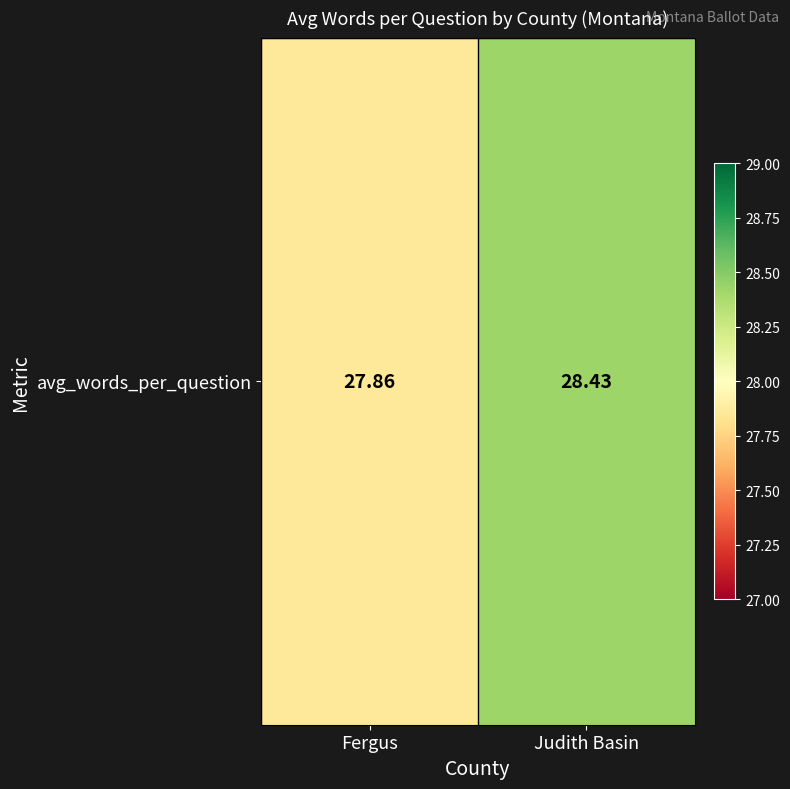

What is the minimum value shown in the chart?

27.9